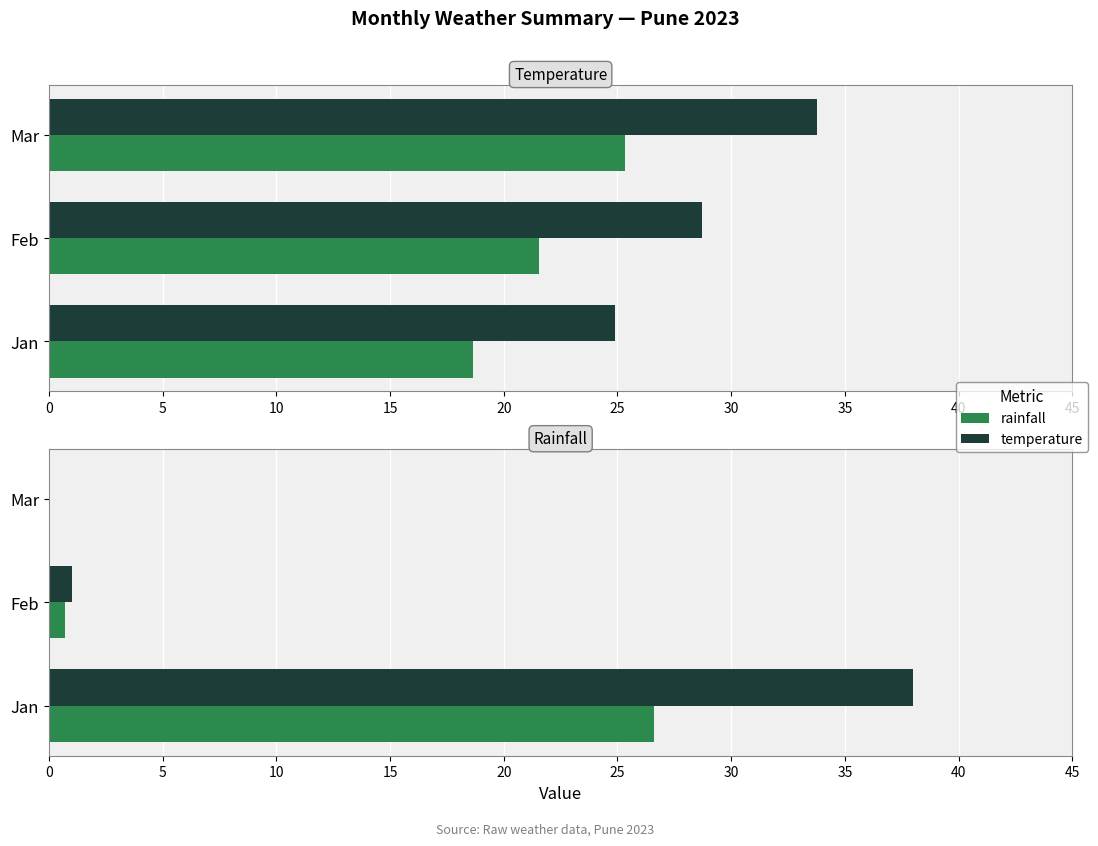

What is the average value of the rainfall scaled series?

9.1